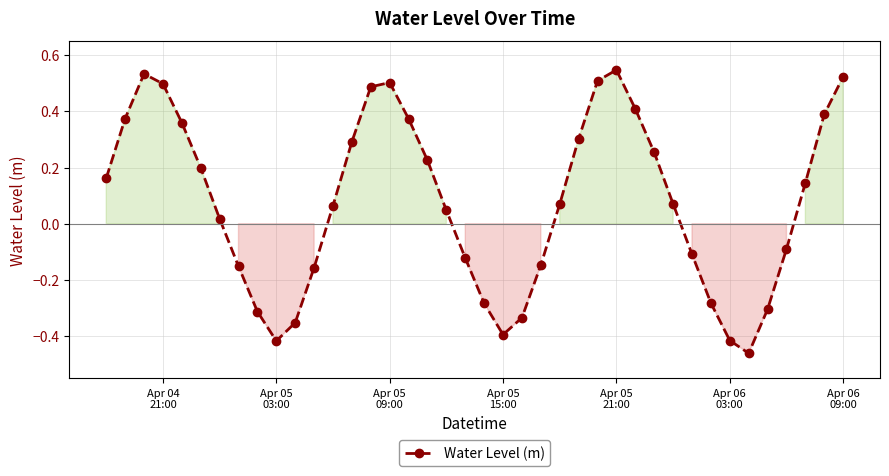

How many points are higher than both their immediate neighbors (excluding endpoints)?

3